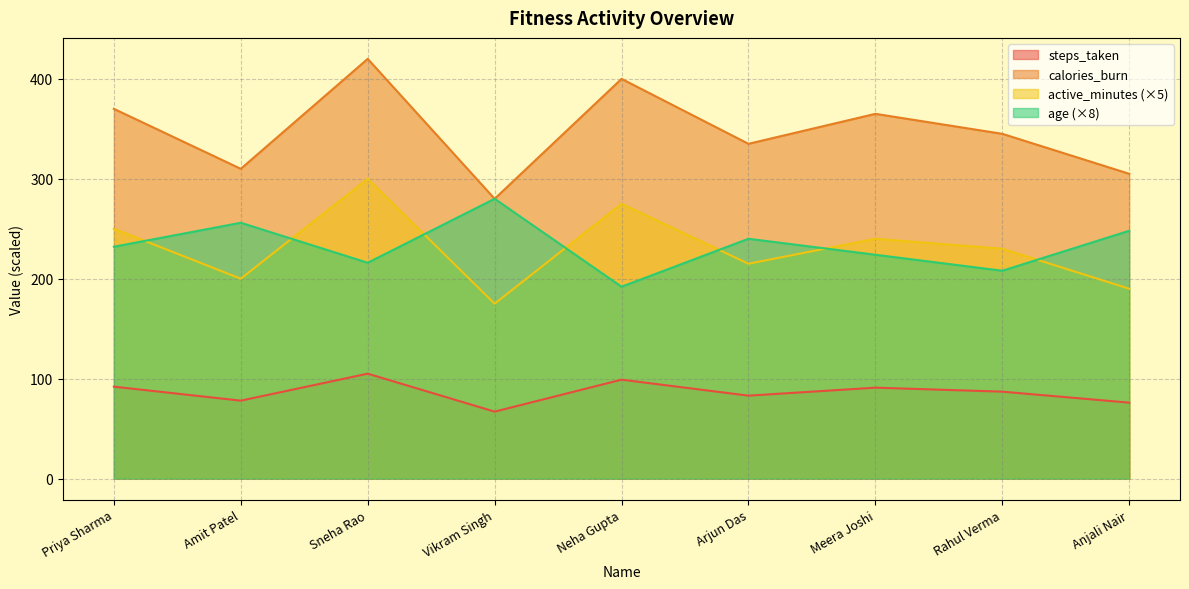

True or false: calories_burn has a value of 305 at Anjali Nair.

True